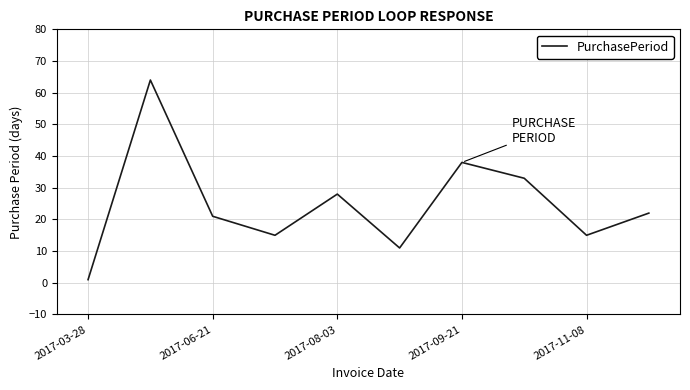

What is the maximum value shown in the chart?

64